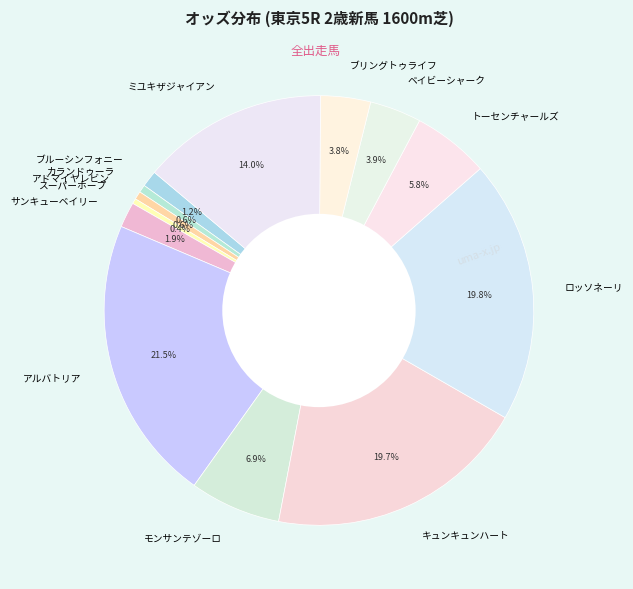

Between ベイビーシャーク and トーセンチャールズ, which is larger?

トーセンチャールズ